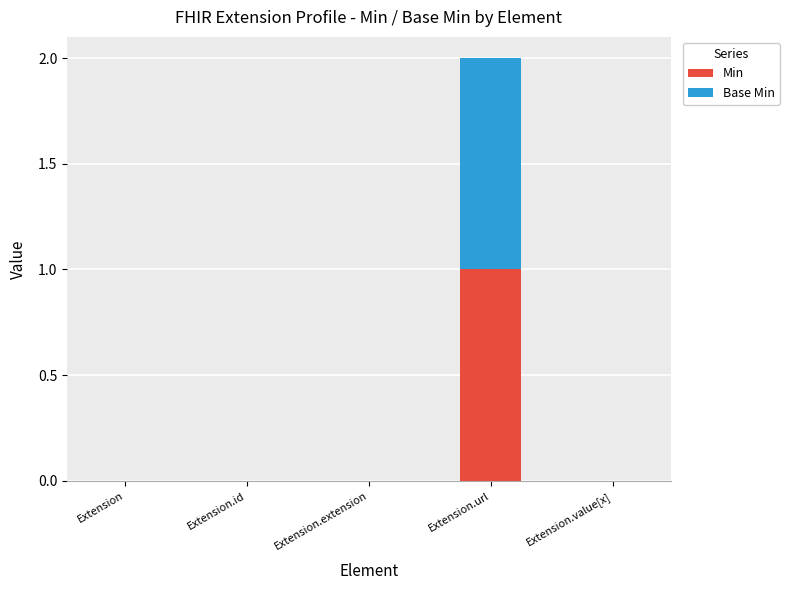

Which category has the highest value in the Min series?

Extension.url